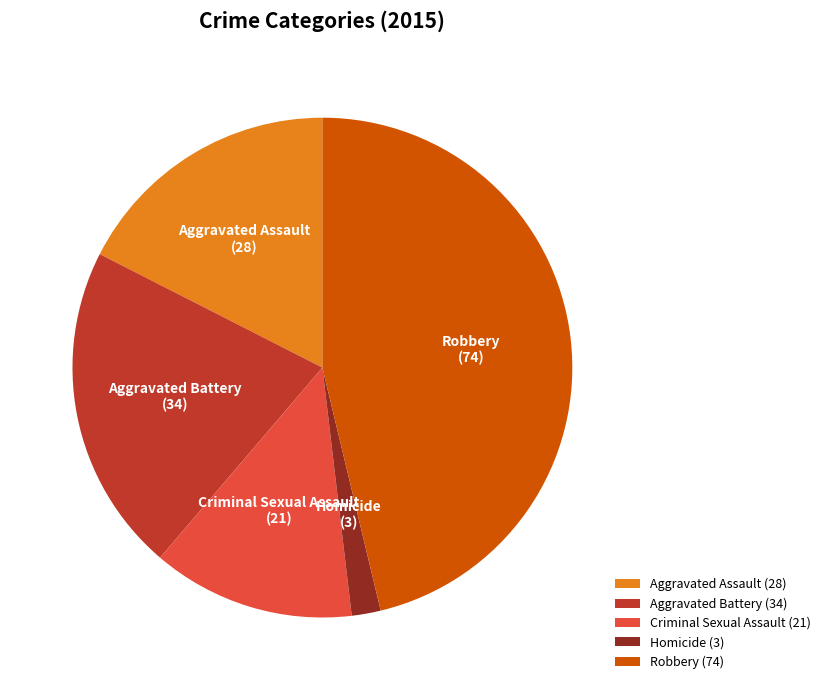

What is the smallest slice in the pie chart?

Homicide